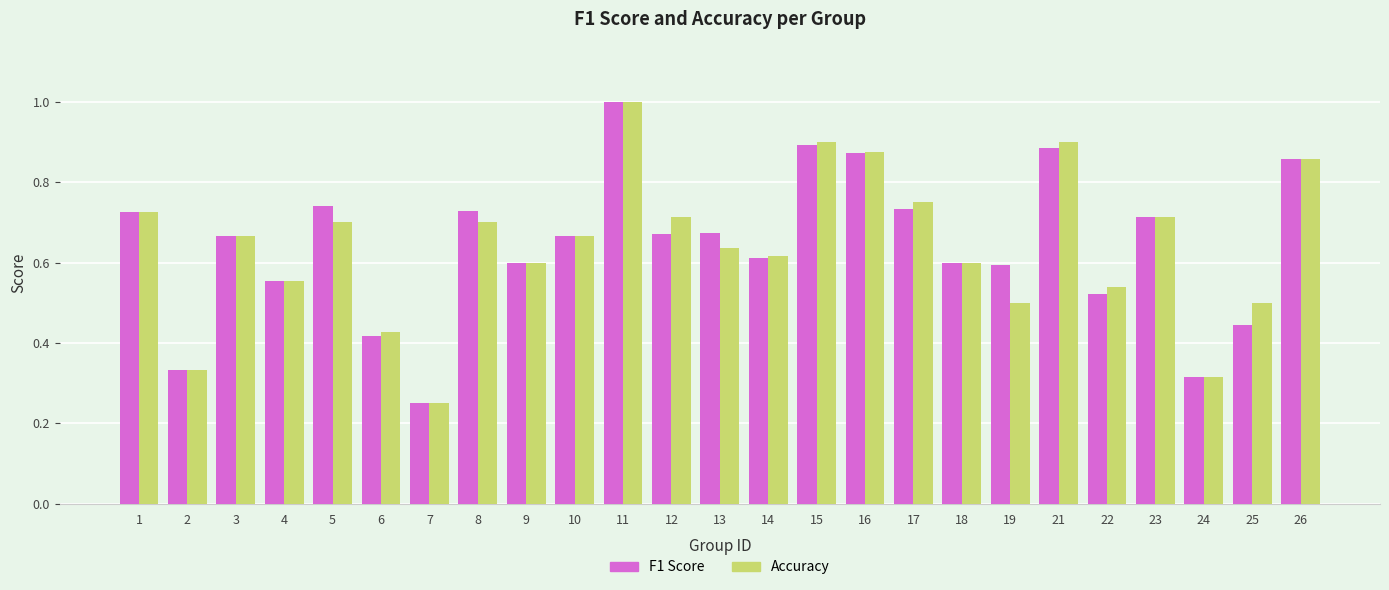

At which label does Accuracy reach its peak?

11